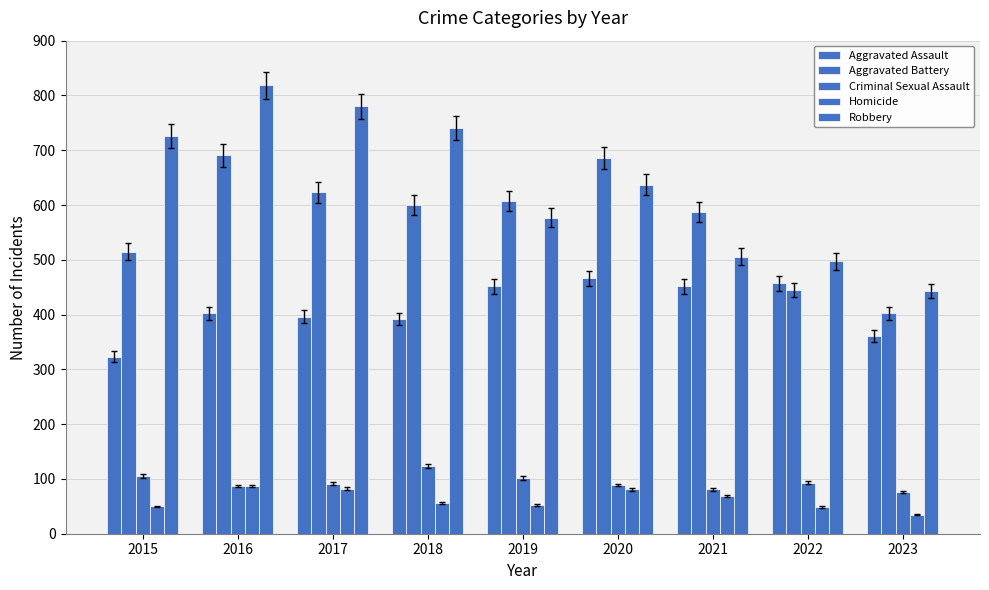

What is the difference between the Aggravated Battery values at 2022 and 2020?

241